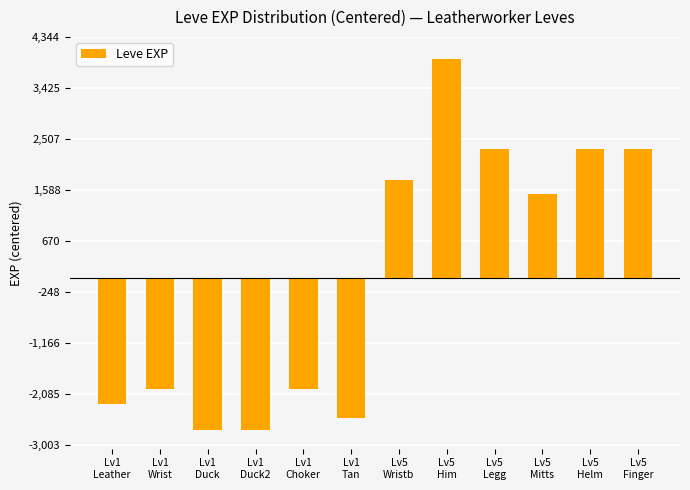

Is it true that the value at Lv1
Wrist is -1990.8?

True